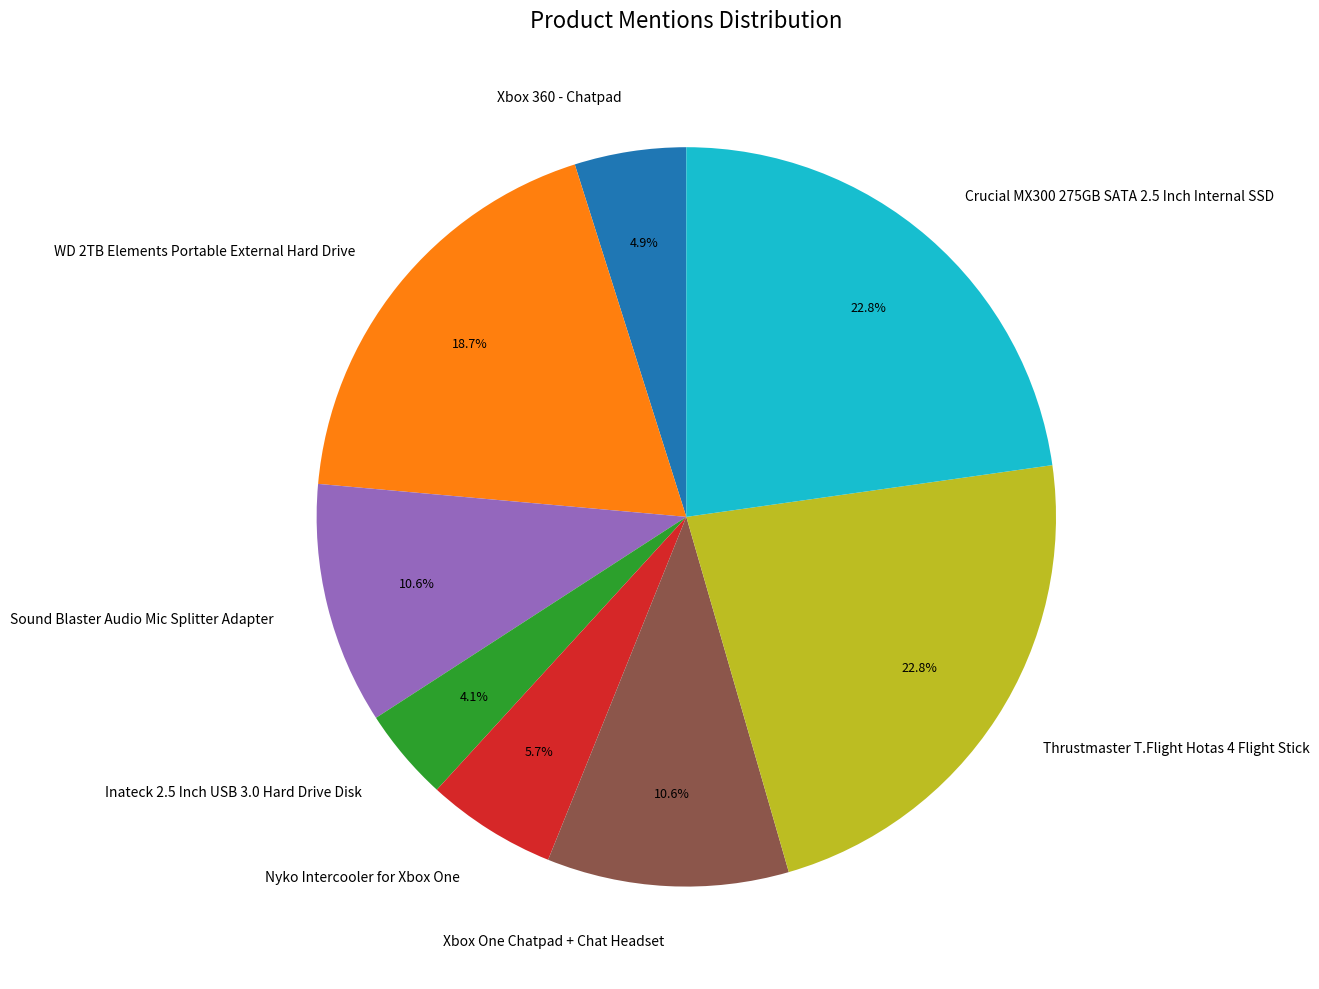

Is there any slice that represents more than half of the pie?

No